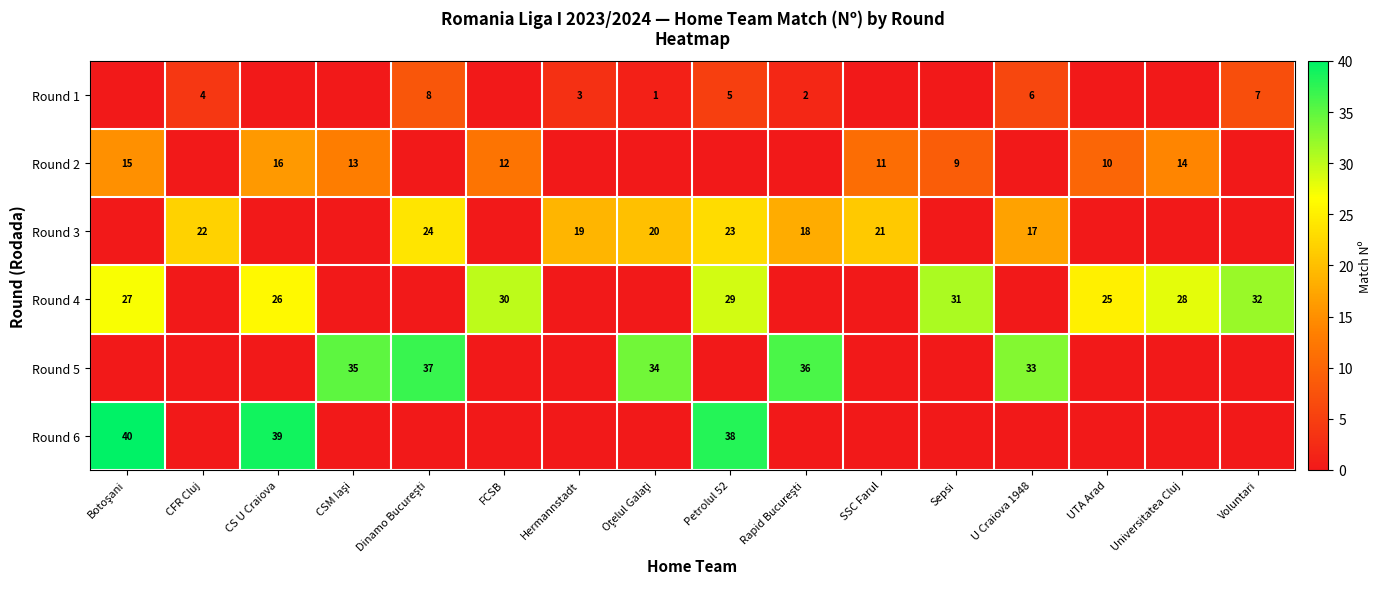

At how many categories does at least one series exceed 25?

12